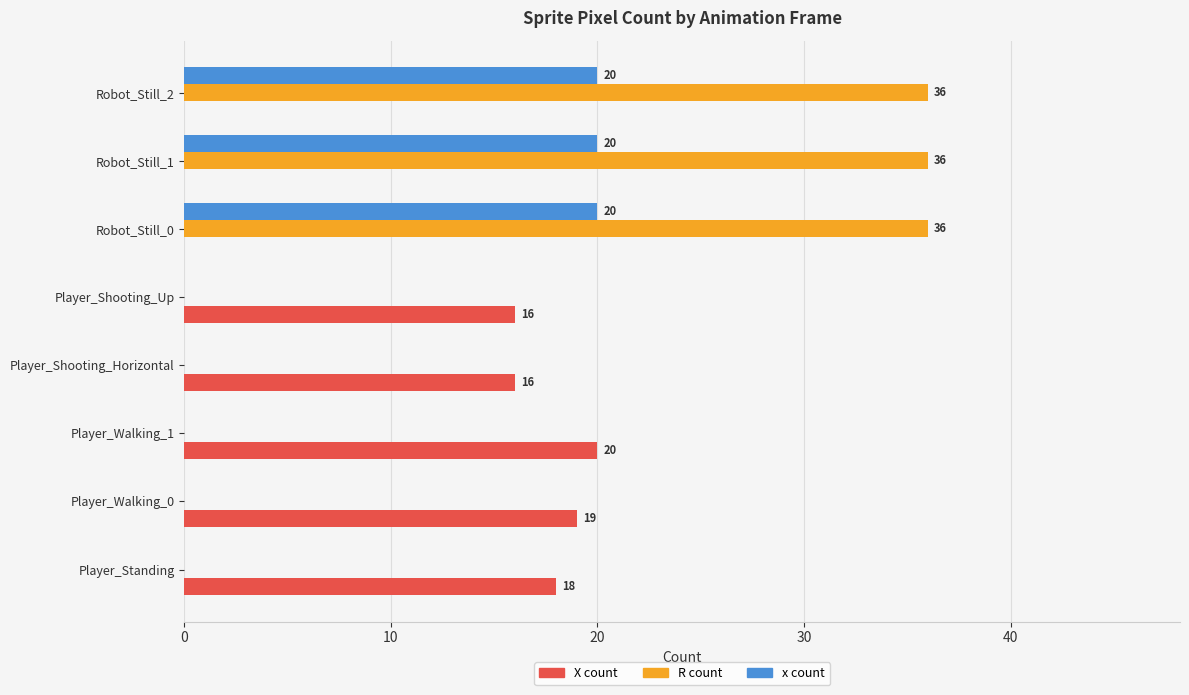

What is the sum of all R count values?

108